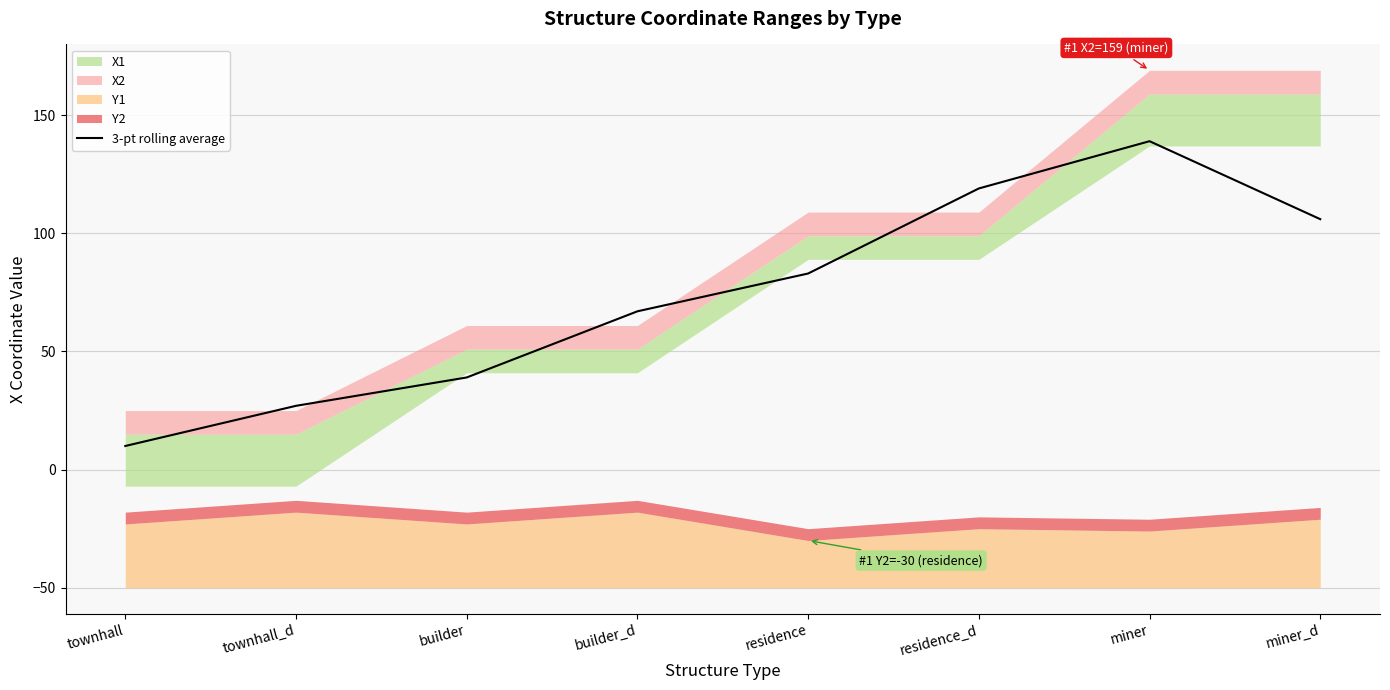

How many values exceed 83?

3